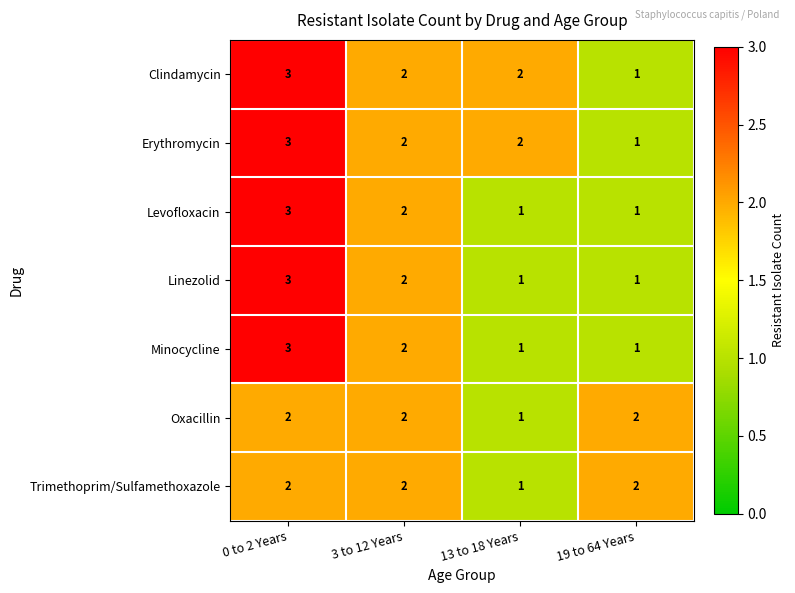

How many Erythromycin values are between 2 and 3?

3